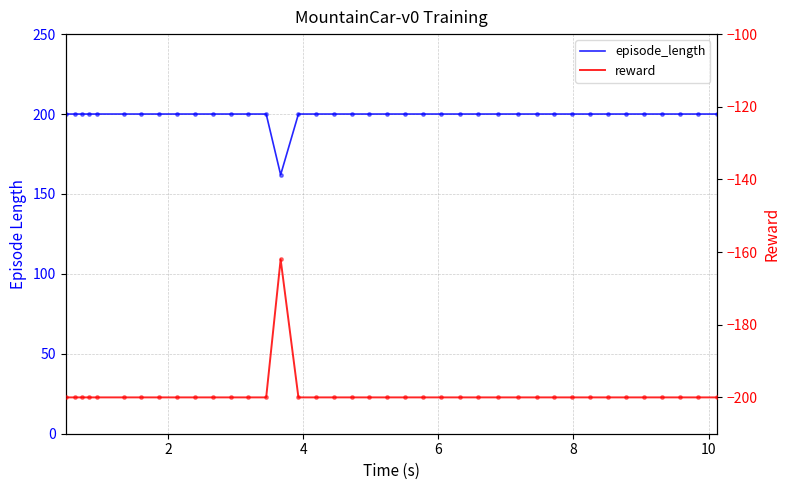

Which series contains the lowest Y value?

reward